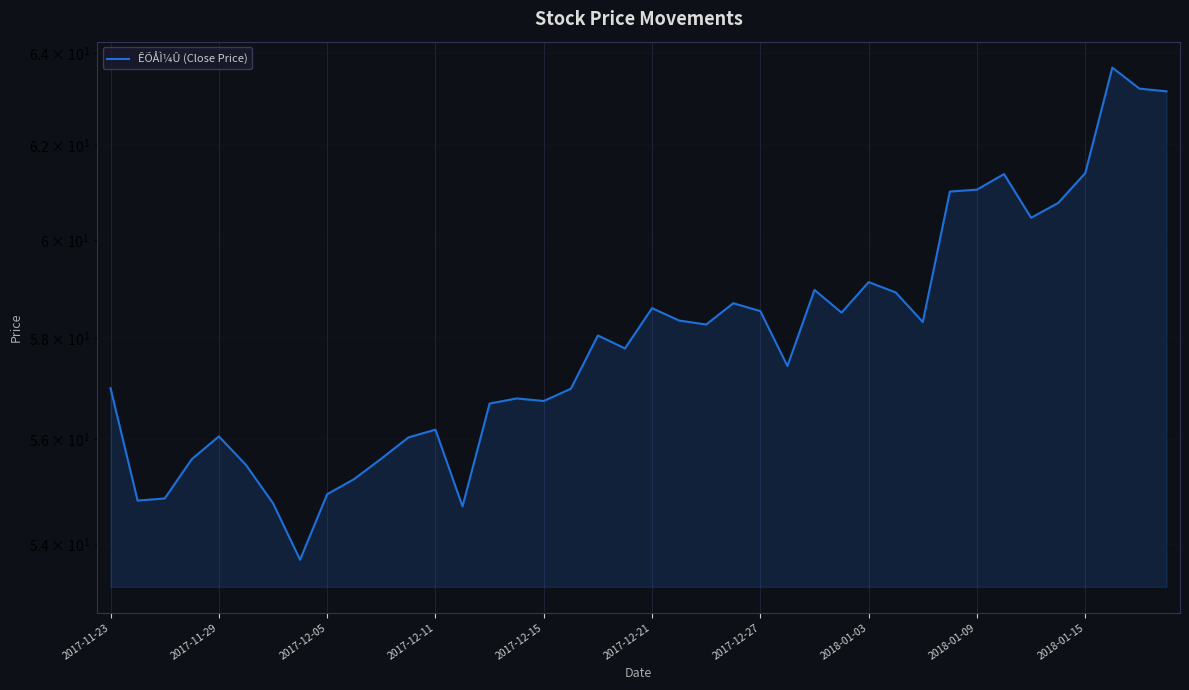

True or false: there are more than 2 points higher than both neighbors.

True